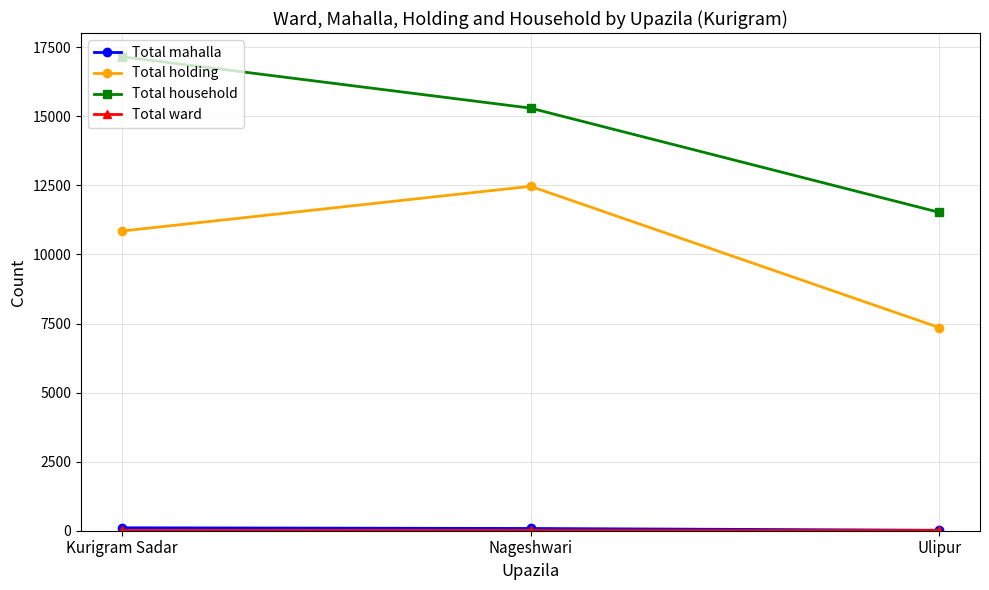

What is the minimum value shown in the chart?

9